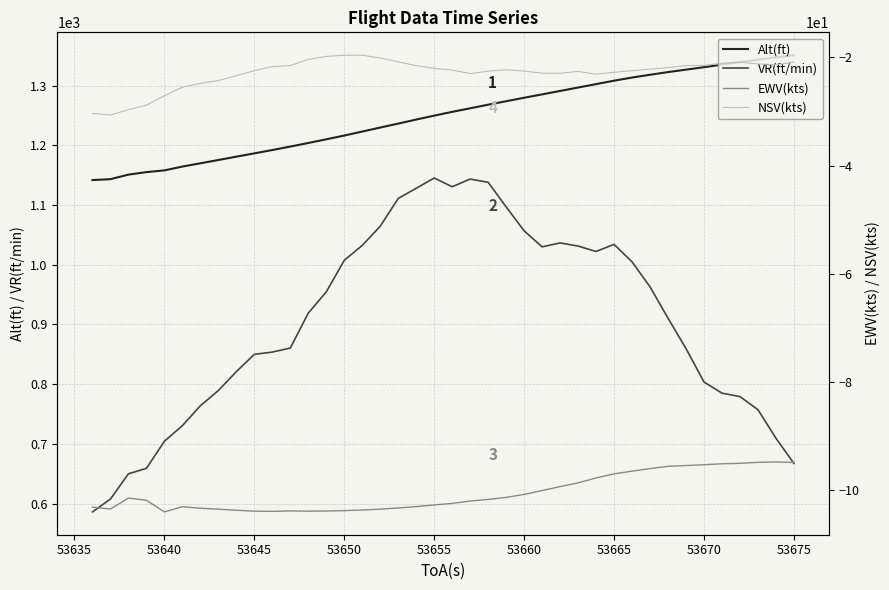

What is the minimum value for VR(ft/min)?

586.1